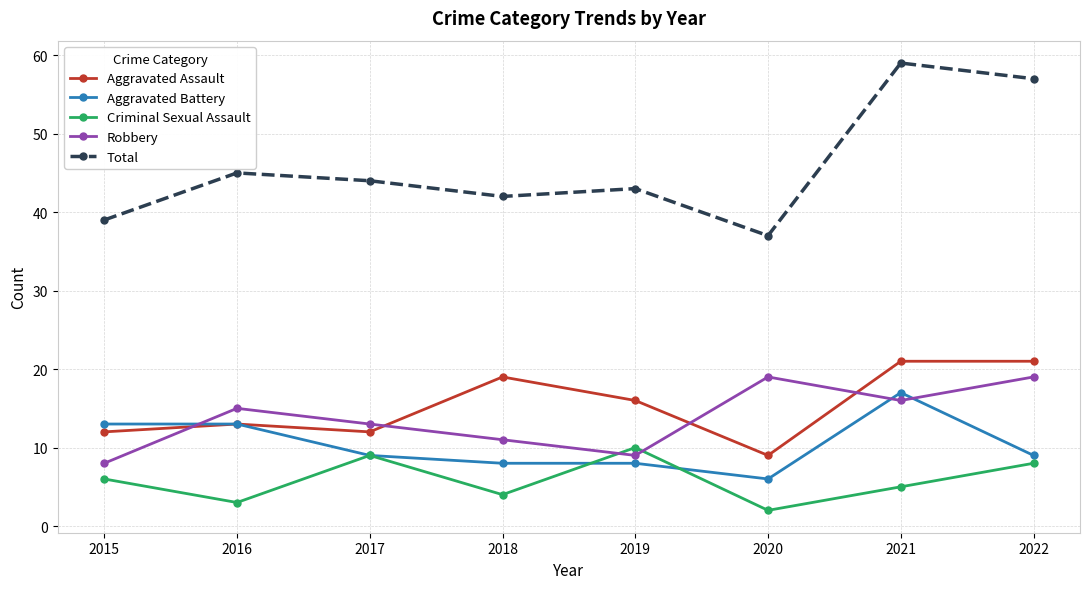

Where is Robbery nearest to the value 13?

2017